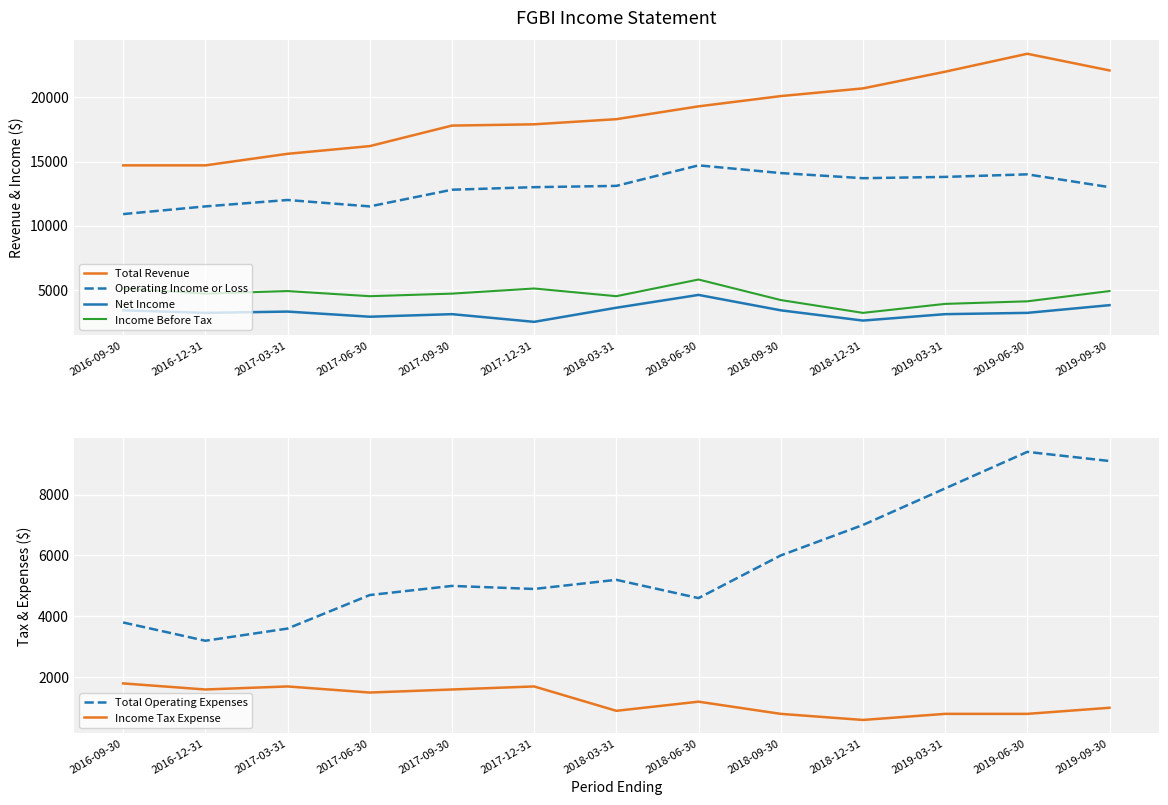

What is the minimum value for Net Income?

2500